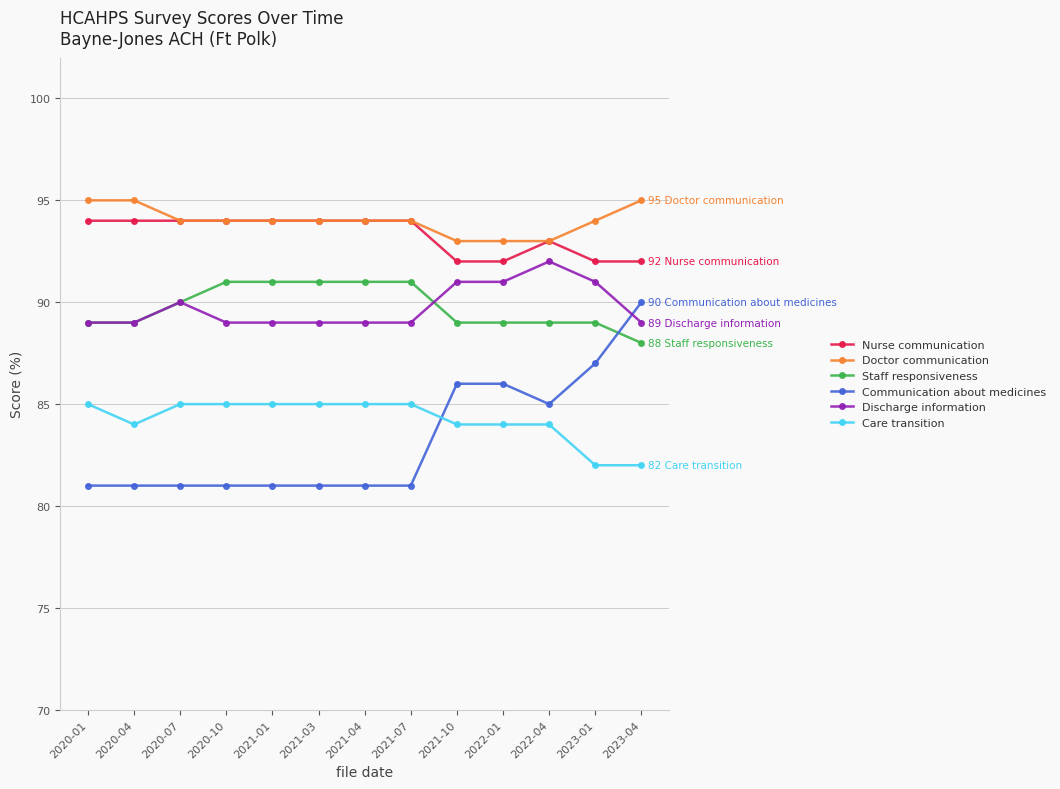

What is the spread (max minus min) of values at 2023-01?

12